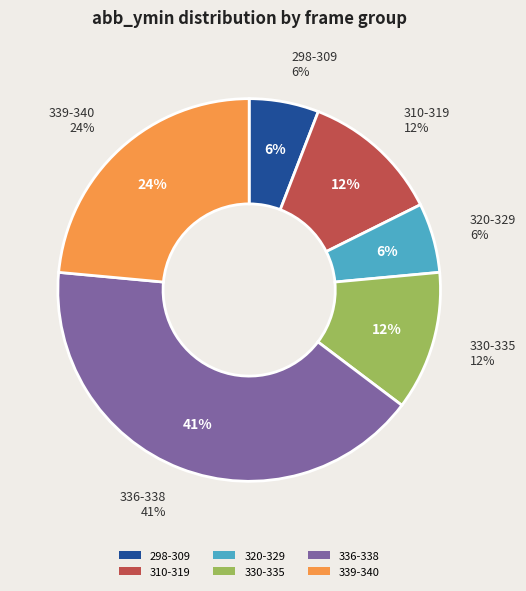

How much of the chart is everything except 1?

94.4%